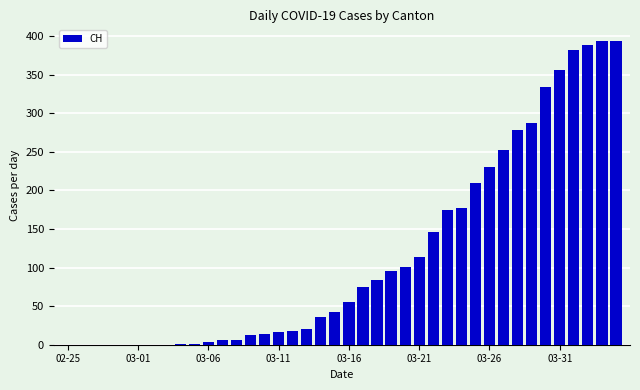

What is the sum of all values?

4707